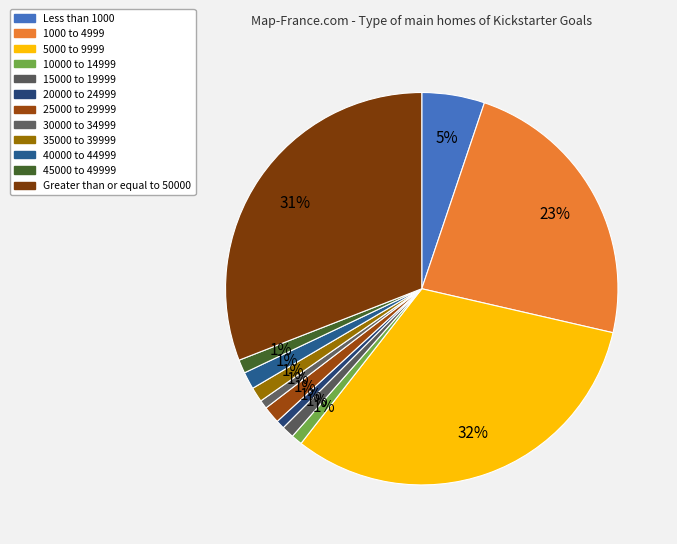

Count the number of slices in the pie.

12